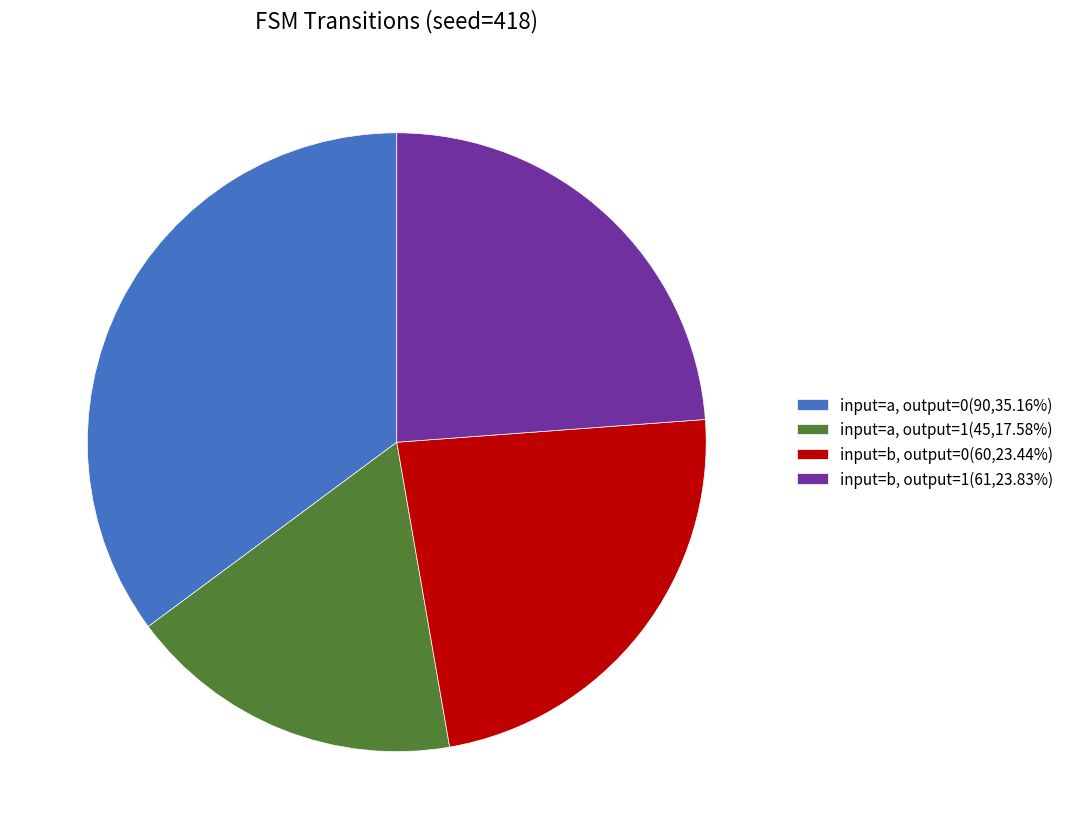

Is there a majority slice in this chart?

No